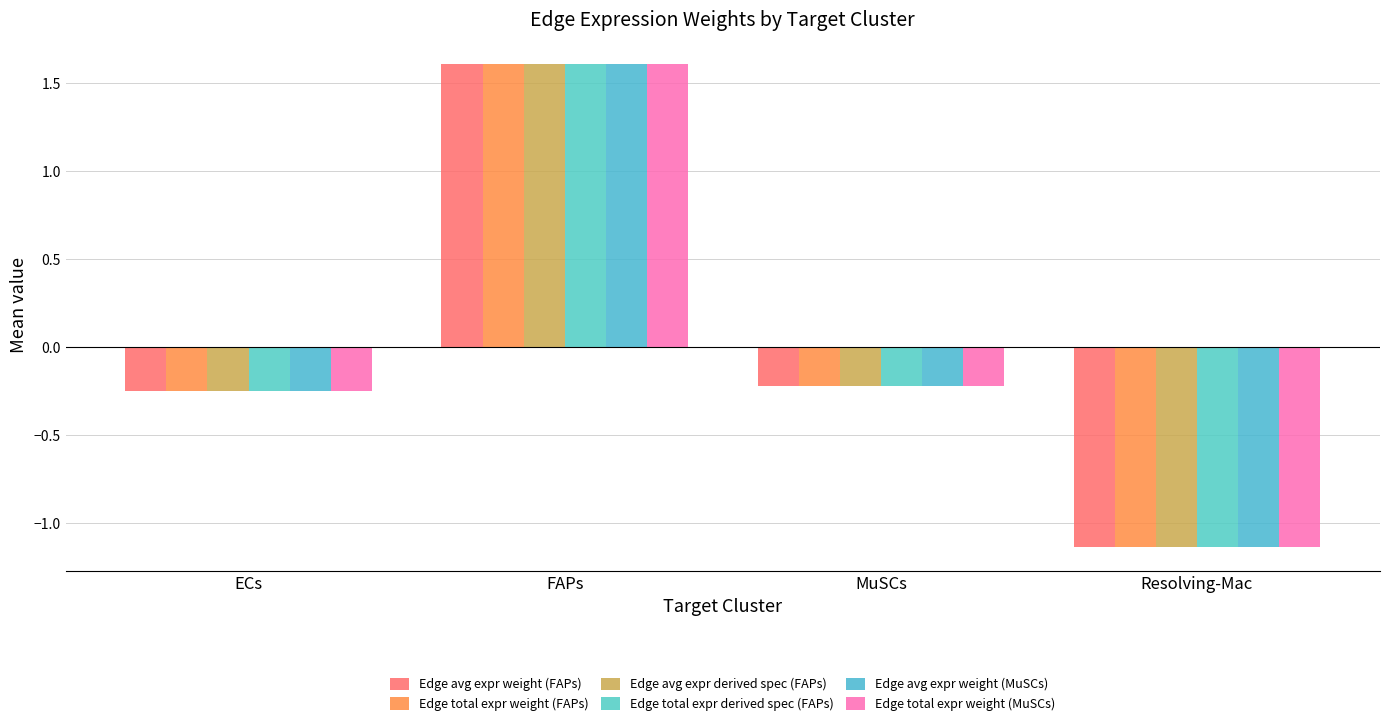

The value of Edge avg expr derived spec (FAPs) at Resolving-Mac is -1.7. True or false?

False